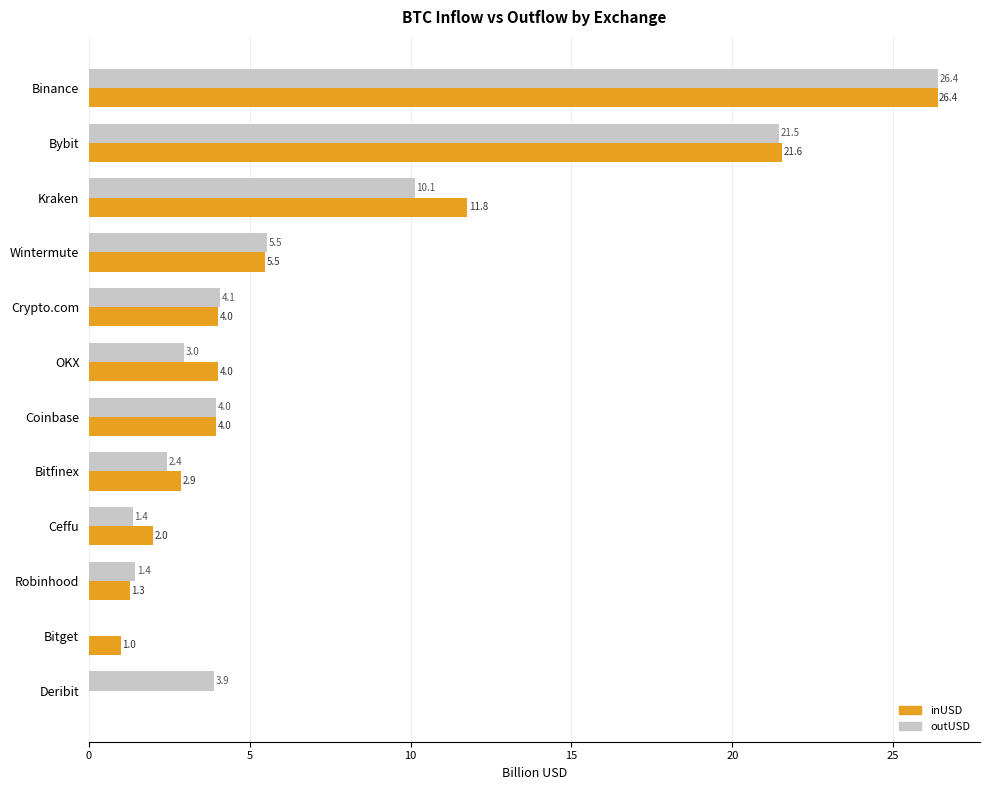

At which label is inUSD closest to 13?

Kraken